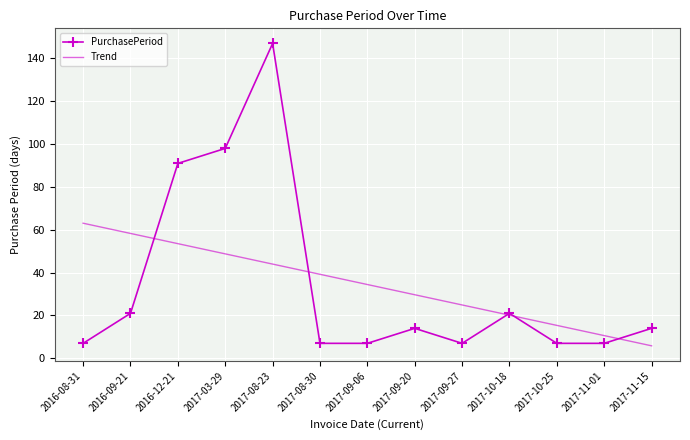

What position from the left is 2017-11-15?

13